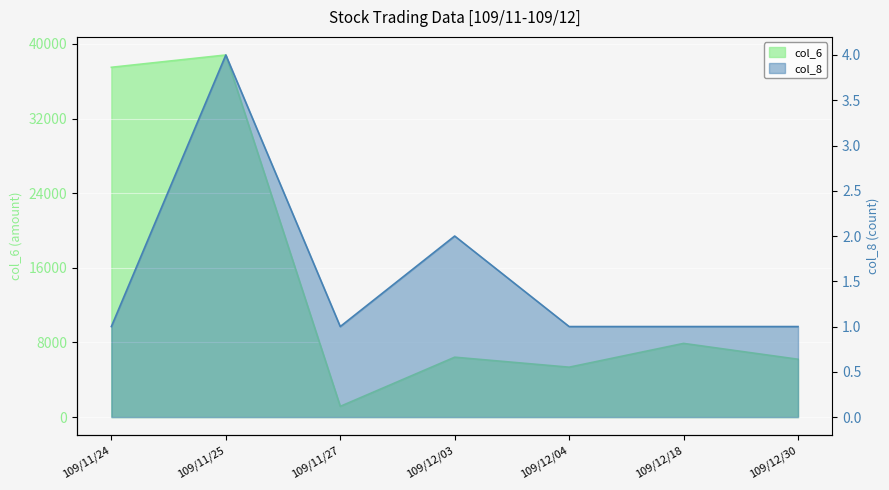

True or false: col_8 and col_6 intersect in this chart.

False